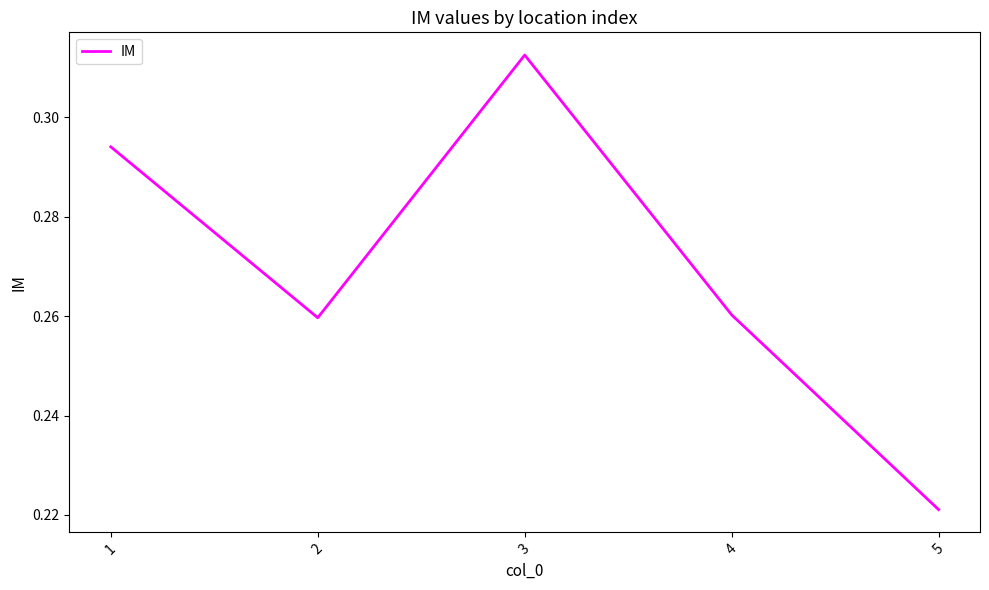

Which label corresponds to the largest value in the chart?

3